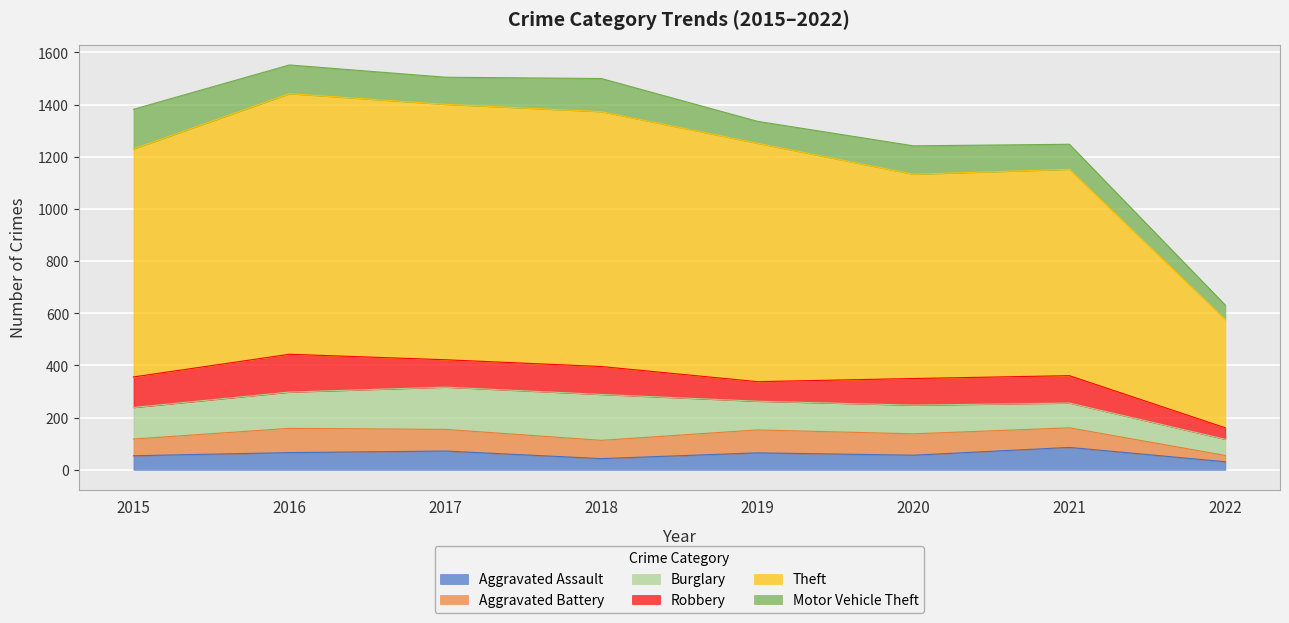

What is the sum of all Theft values?

6732